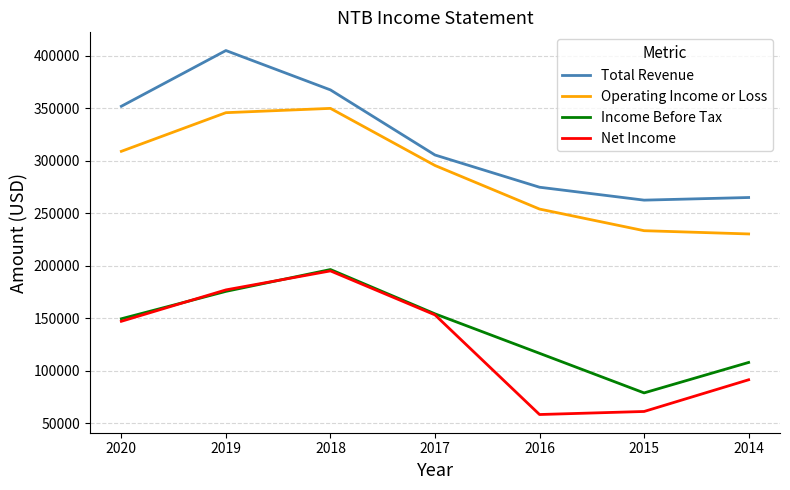

Reading left to right, transcribe all the data shown in this chart.

Total Revenue: 2020=352000	2019=405100	2018=367600	2017=305600	2016=274900	2015=262600	2014=265100
Operating Income or Loss: 2020=309100	2019=345900	2018=350000	2017=295600	2016=254100	2015=233500	2014=230400
Income Before Tax: 2020=149600	2019=175700	2018=196500	2017=154300	2016=116700	2015=79000	2014=108000
Net Income: 2020=147200	2019=177100	2018=195200	2017=153300	2016=58400	2015=61300	2014=91500